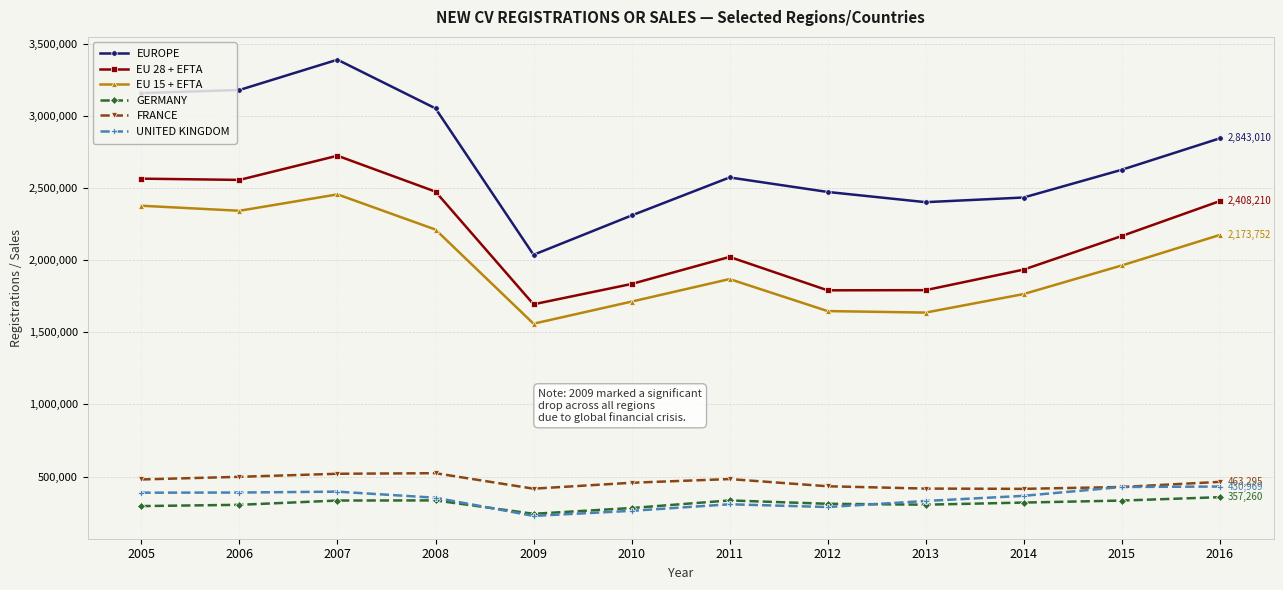

True or false: UNITED KINGDOM has a value of 115436 at 2009.

False